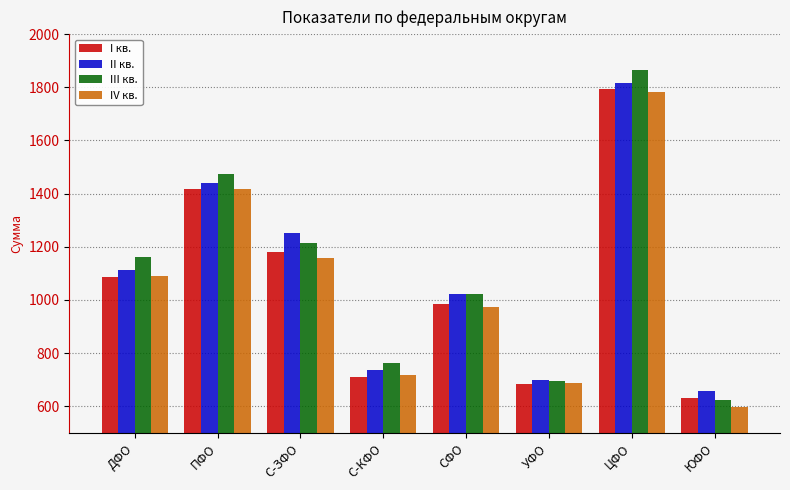

What are all the series names shown in the legend?

I кв., II кв., III кв., IV кв.